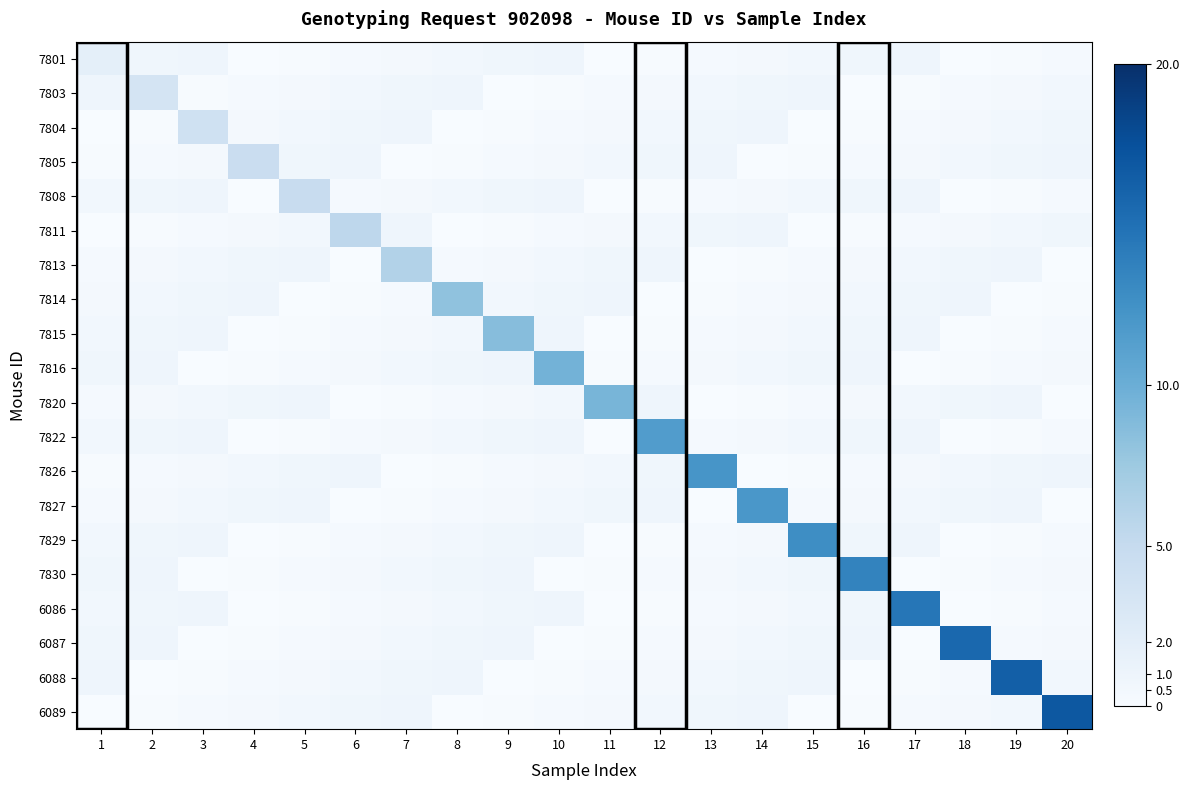

Reading left to right, extract all data points from this chart.

7801: 1=1.9	2=0.8	3=0.9	4=0.0	5=0.1	6=0.3	7=0.4	8=0.6	9=0.8	10=0.9	11=0.0	12=0.1	13=0.3	14=0.4	15=0.6	16=0.8	17=0.9	18=0.0	19=0.1	20=0.3
7803: 1=0.9	2=3.5	3=0.1	4=0.3	5=0.4	6=0.6	7=0.8	8=0.9	9=0.0	10=0.1	11=0.3	12=0.4	13=0.6	14=0.8	15=0.9	16=0.0	17=0.1	18=0.3	19=0.4	20=0.6
7804: 1=0.0	2=0.1	3=4.0	4=0.4	5=0.6	6=0.8	7=0.9	8=0.0	9=0.1	10=0.3	11=0.4	12=0.6	13=0.8	14=0.9	15=0.0	16=0.1	17=0.3	18=0.4	19=0.6	20=0.8
7805: 1=0.1	2=0.3	3=0.4	4=4.6	5=0.8	6=0.9	7=0.0	8=0.1	9=0.3	10=0.4	11=0.6	12=0.8	13=0.9	14=0.0	15=0.1	16=0.3	17=0.4	18=0.6	19=0.8	20=0.9
7808: 1=0.6	2=0.8	3=0.9	4=0.0	5=4.7	6=0.3	7=0.4	8=0.6	9=0.8	10=0.9	11=0.0	12=0.1	13=0.3	14=0.4	15=0.6	16=0.8	17=0.9	18=0.0	19=0.1	20=0.3
7811: 1=0.0	2=0.1	3=0.3	4=0.4	5=0.6	6=5.5	7=0.9	8=0.0	9=0.1	10=0.3	11=0.4	12=0.6	13=0.8	14=0.9	15=0.0	16=0.1	17=0.3	18=0.4	19=0.6	20=0.8
7813: 1=0.3	2=0.4	3=0.6	4=0.8	5=0.9	6=0.0	7=6.2	8=0.3	9=0.4	10=0.6	11=0.8	12=0.9	13=0.0	14=0.1	15=0.3	16=0.4	17=0.6	18=0.8	19=0.9	20=0.0
7814: 1=0.4	2=0.6	3=0.8	4=0.9	5=0.0	6=0.1	7=0.3	8=8.2	9=0.6	10=0.8	11=0.9	12=0.0	13=0.1	14=0.3	15=0.4	16=0.6	17=0.8	18=0.9	19=0.0	20=0.1
7815: 1=0.6	2=0.8	3=0.9	4=0.0	5=0.1	6=0.3	7=0.4	8=0.6	9=8.6	10=0.9	11=0.0	12=0.1	13=0.3	14=0.4	15=0.6	16=0.8	17=0.9	18=0.0	19=0.1	20=0.3
7816: 1=0.8	2=0.9	3=0.0	4=0.1	5=0.3	6=0.4	7=0.6	8=0.8	9=0.9	10=9.6	11=0.1	12=0.3	13=0.4	14=0.6	15=0.8	16=0.9	17=0.0	18=0.1	19=0.3	20=0.4
7820: 1=0.3	2=0.4	3=0.6	4=0.8	5=0.9	6=0.0	7=0.1	8=0.3	9=0.4	10=0.6	11=9.3	12=0.9	13=0.0	14=0.1	15=0.3	16=0.4	17=0.6	18=0.8	19=0.9	20=0.0
7822: 1=0.6	2=0.8	3=0.9	4=0.0	5=0.1	6=0.3	7=0.4	8=0.6	9=0.8	10=0.9	11=0.0	12=11.6	13=0.3	14=0.4	15=0.6	16=0.8	17=0.9	18=0.0	19=0.1	20=0.3
7826: 1=0.1	2=0.3	3=0.4	4=0.6	5=0.8	6=0.9	7=0.0	8=0.1	9=0.3	10=0.4	11=0.6	12=0.8	13=12.1	14=0.0	15=0.1	16=0.3	17=0.4	18=0.6	19=0.8	20=0.9
7827: 1=0.3	2=0.4	3=0.6	4=0.8	5=0.9	6=0.0	7=0.1	8=0.3	9=0.4	10=0.6	11=0.8	12=0.9	13=0.0	14=12.0	15=0.3	16=0.4	17=0.6	18=0.8	19=0.9	20=0.0
7829: 1=0.6	2=0.8	3=0.9	4=0.0	5=0.1	6=0.3	7=0.4	8=0.6	9=0.8	10=0.9	11=0.0	12=0.1	13=0.3	14=0.4	15=12.8	16=0.8	17=0.9	18=0.0	19=0.1	20=0.3
7830: 1=0.8	2=0.9	3=0.0	4=0.1	5=0.3	6=0.4	7=0.6	8=0.8	9=0.9	10=0.0	11=0.1	12=0.3	13=0.4	14=0.6	15=0.8	16=13.6	17=0.0	18=0.1	19=0.3	20=0.4
6086: 1=0.6	2=0.8	3=0.9	4=0.0	5=0.1	6=0.3	7=0.4	8=0.6	9=0.8	10=0.9	11=0.0	12=0.1	13=0.3	14=0.4	15=0.6	16=0.8	17=14.6	18=0.0	19=0.1	20=0.3
6087: 1=0.8	2=0.9	3=0.0	4=0.1	5=0.3	6=0.4	7=0.6	8=0.8	9=0.9	10=0.0	11=0.1	12=0.3	13=0.4	14=0.6	15=0.8	16=0.9	17=0.0	18=15.7	19=0.3	20=0.4
6088: 1=0.9	2=0.0	3=0.1	4=0.3	5=0.4	6=0.6	7=0.8	8=0.9	9=0.0	10=0.1	11=0.3	12=0.4	13=0.6	14=0.8	15=0.9	16=0.0	17=0.1	18=0.3	19=16.3	20=0.6
6089: 1=0.0	2=0.1	3=0.3	4=0.4	5=0.6	6=0.8	7=0.9	8=0.0	9=0.1	10=0.3	11=0.4	12=0.6	13=0.8	14=0.9	15=0.0	16=0.1	17=0.3	18=0.4	19=0.6	20=16.9